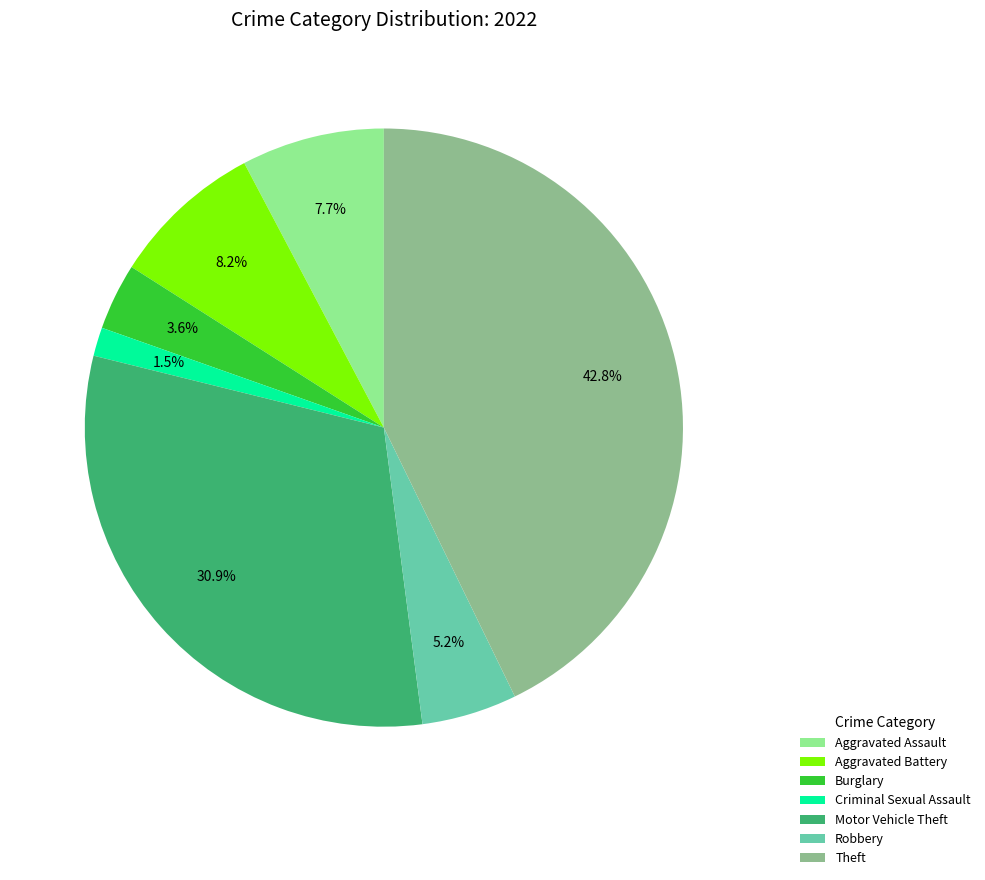

What portion of the pie excludes Aggravated Battery?

91.8%